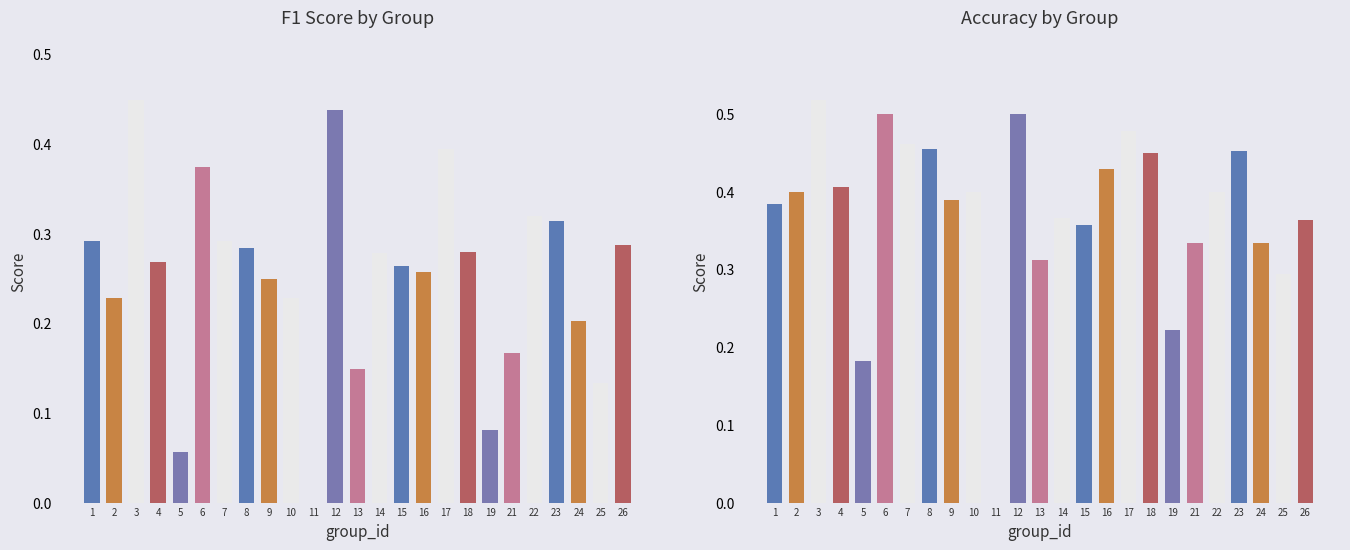

How many values in the accuracy series exceed 0?

24